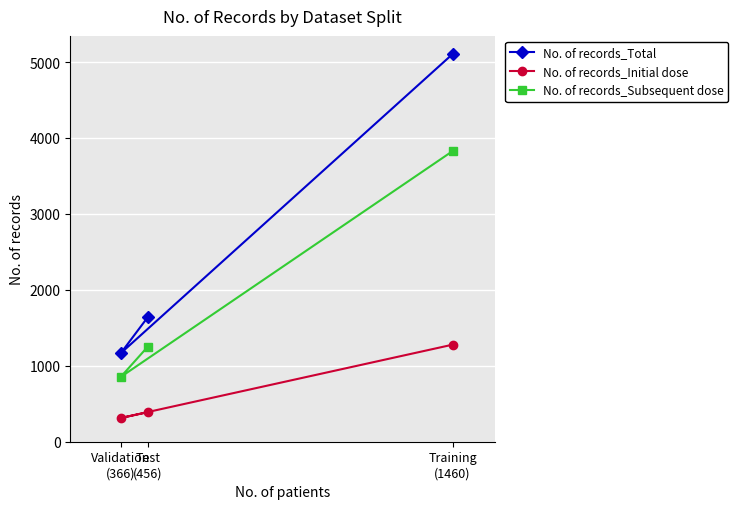

What is the label of the 2nd point from the left?

Test
(456)